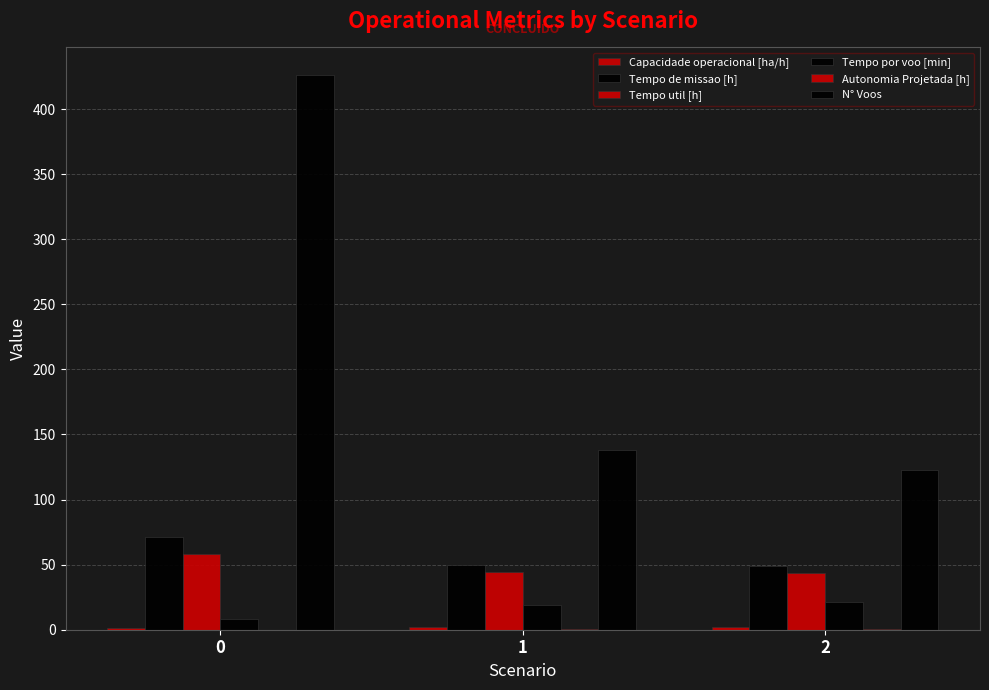

Is the value of Tempo util [h] at 2 greater than the value of Tempo de missao [h] at 0?

No